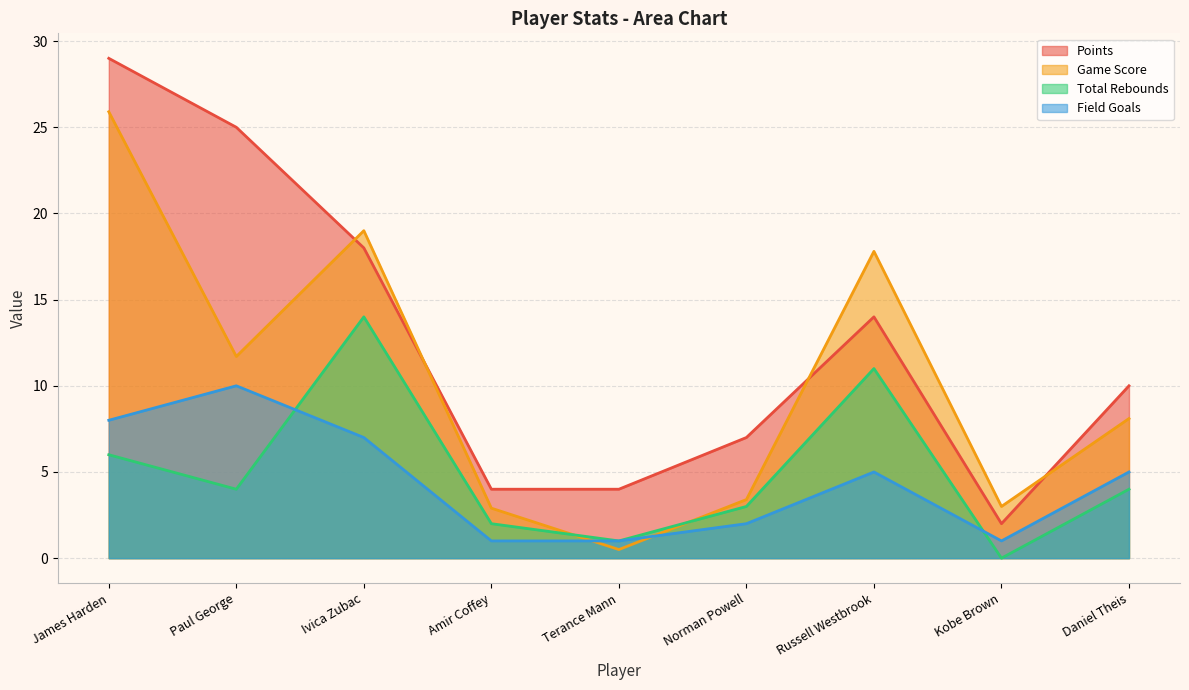

Reading right to left, extract all data points from this chart.

Points: 10.0	2.0	14.0	7.0	4.0	4.0	18.0	25.0	29.0
Game Score: 8.1	3.0	17.8	3.4	0.5	2.9	19.0	11.7	25.9
Total Rebounds: 4.0	0.0	11.0	3.0	1.0	2.0	14.0	4.0	6.0
Field Goals: 5.0	1.0	5.0	2.0	1.0	1.0	7.0	10.0	8.0